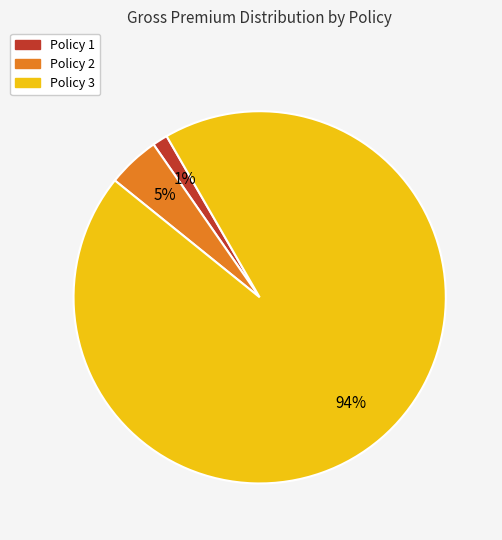

Count the number of slices in the pie.

3